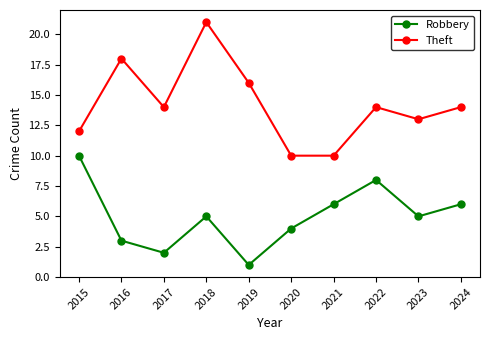

What is the difference between the maximum and second lowest values in the Theft series?

11